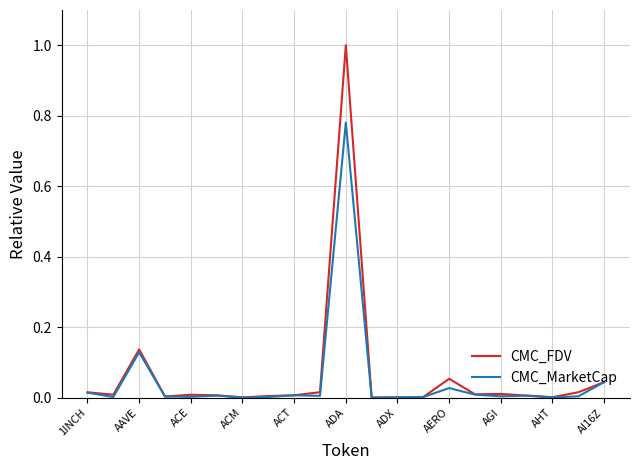

What is the maximum value shown in the chart?

1.0